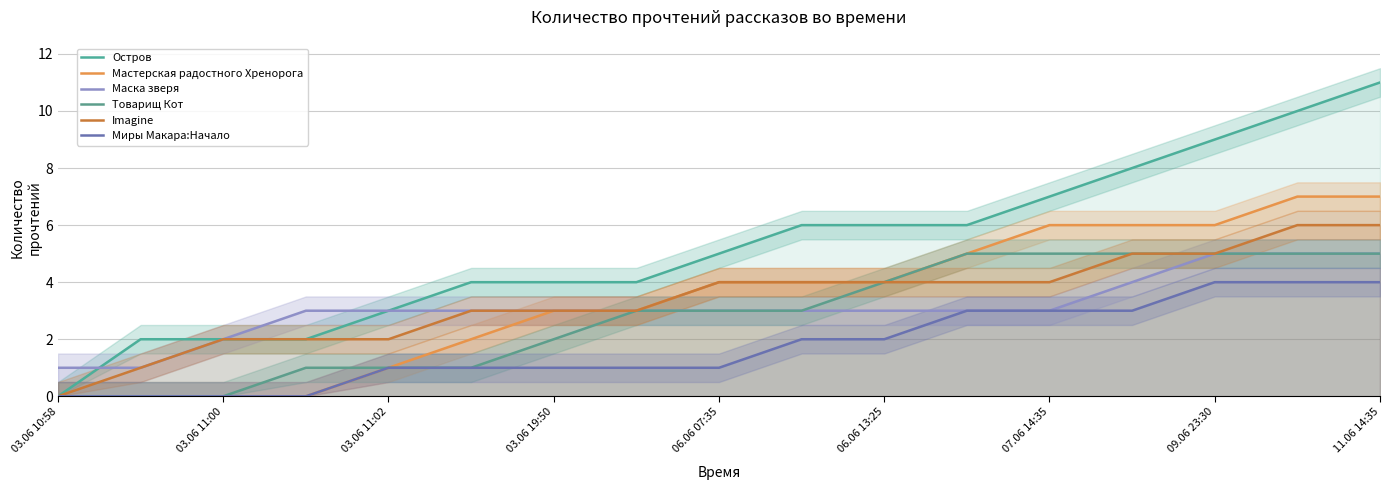

Between 03.06 10:58 and 09.06 23:30, which series saw the biggest shift?

Остров